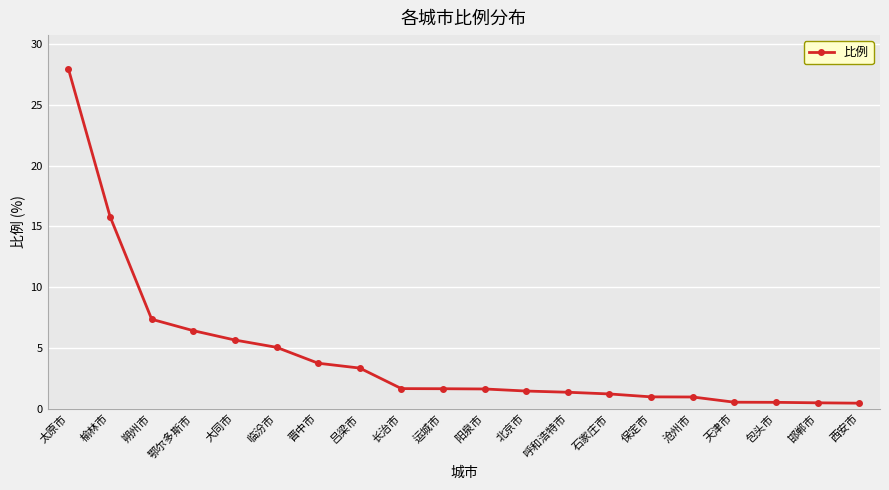

What is the sum of the values at 保定市 and 阳泉市?

2.6